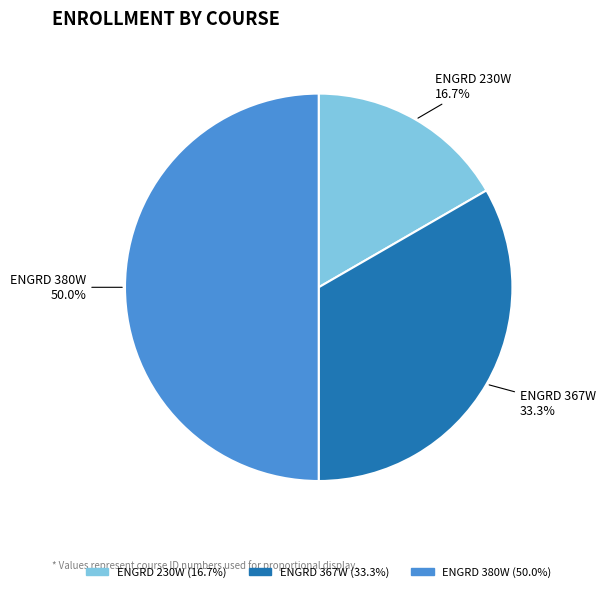

Is it true that ENGRD 367W is 33% of the pie?

True